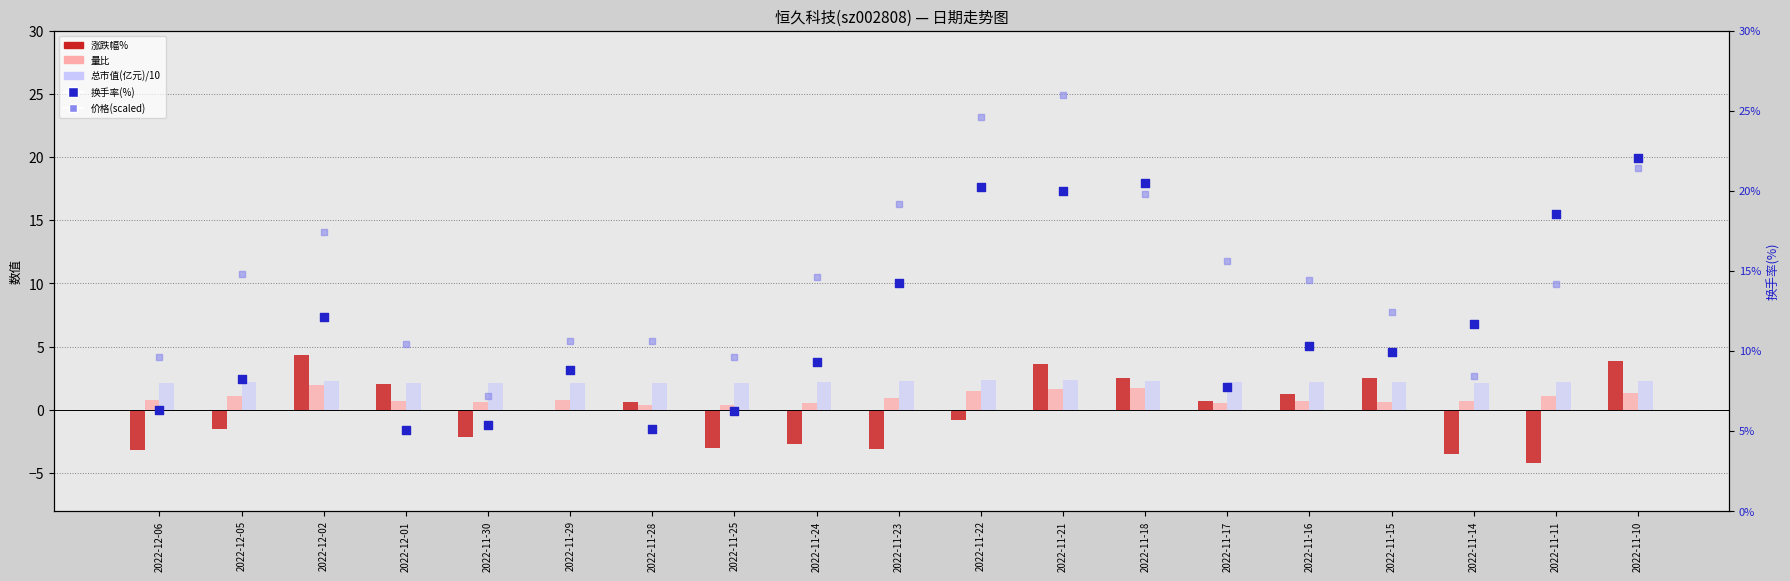

Is the value of 换手率(%) at 2022-11-11 greater than the value of 价格(scaled) at 2022-11-15?

Yes